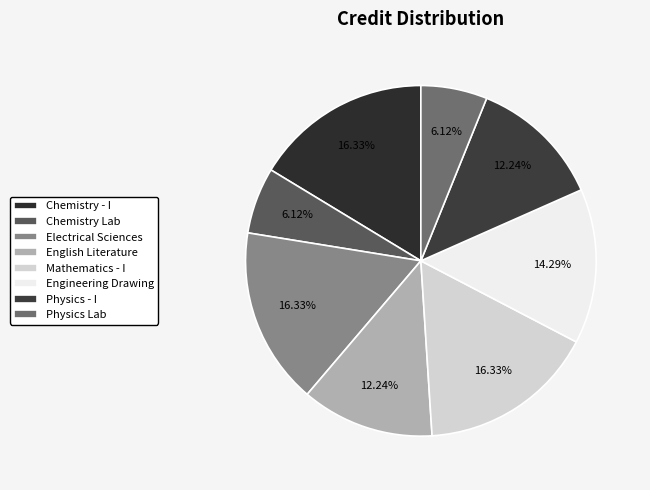

Which category has the biggest portion of the pie?

Chemistry - I